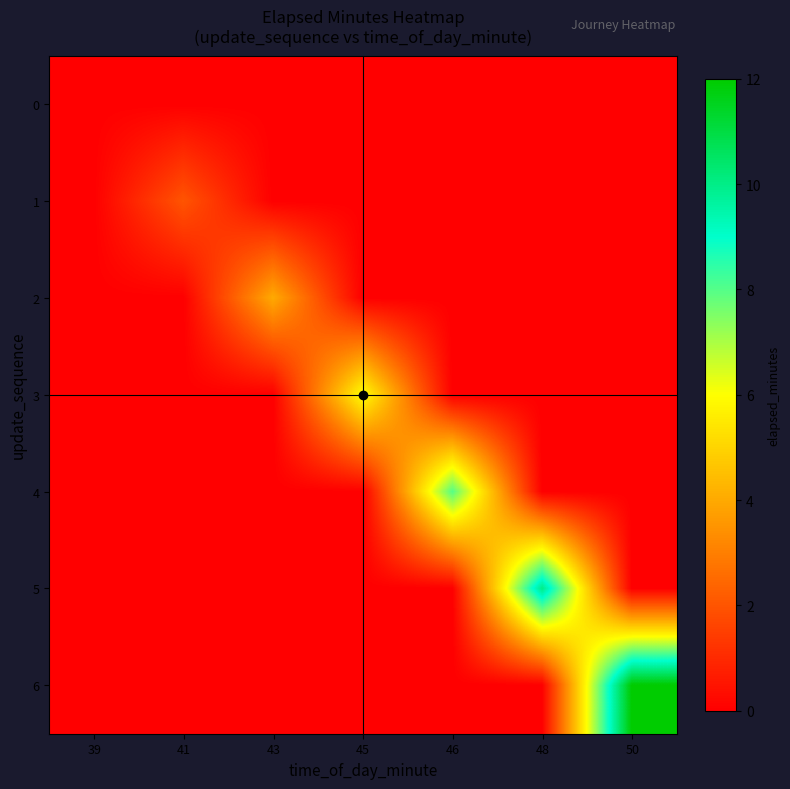

At how many categories does at least one series exceed 7?

3